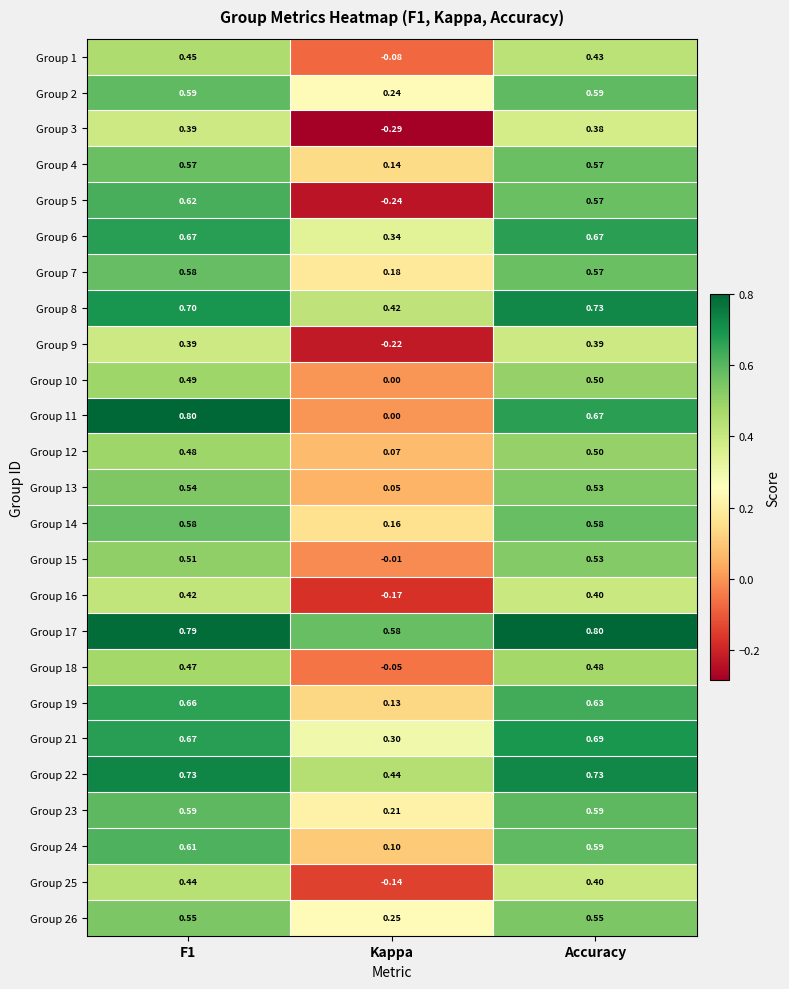

At which category is the sum across all series the highest?

F1